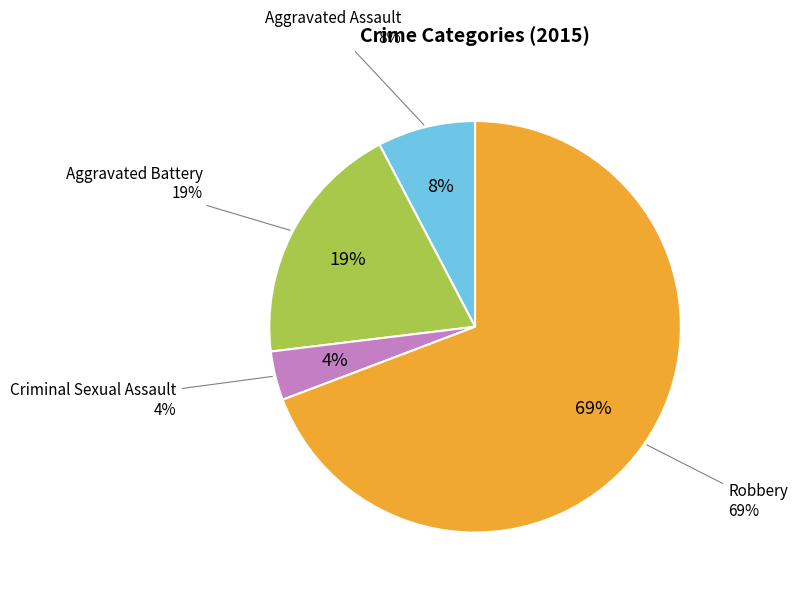

Rank the categories by value from lowest to highest.

Criminal Sexual Assault, Aggravated Assault, Aggravated Battery, Robbery